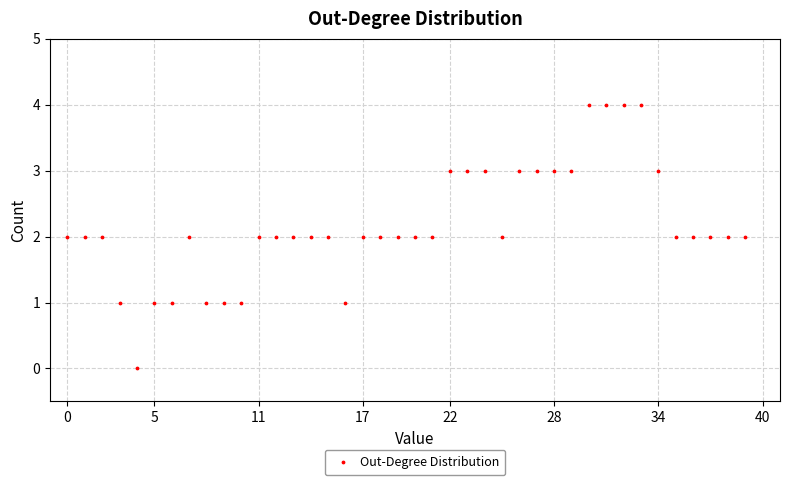

What is the range of Y values (max minus min)?

4